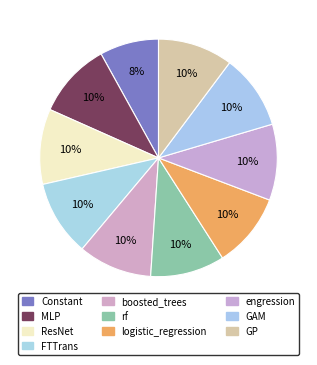

Between logistic_regression and FTTrans, which is larger?

FTTrans